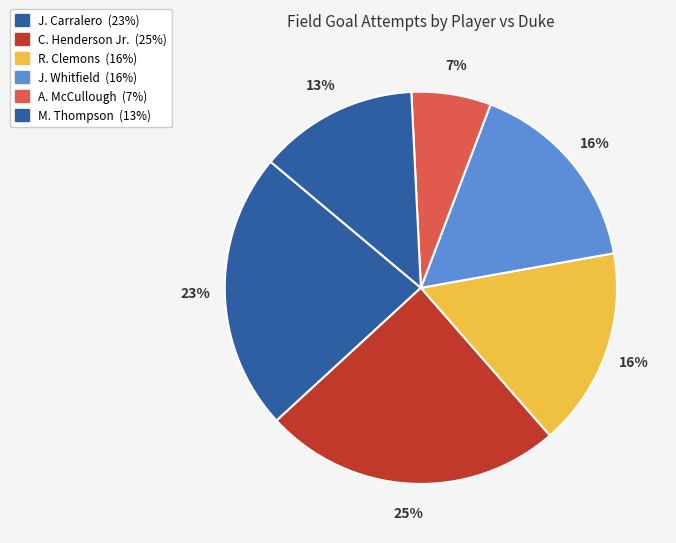

How many slices are in this pie chart?

6